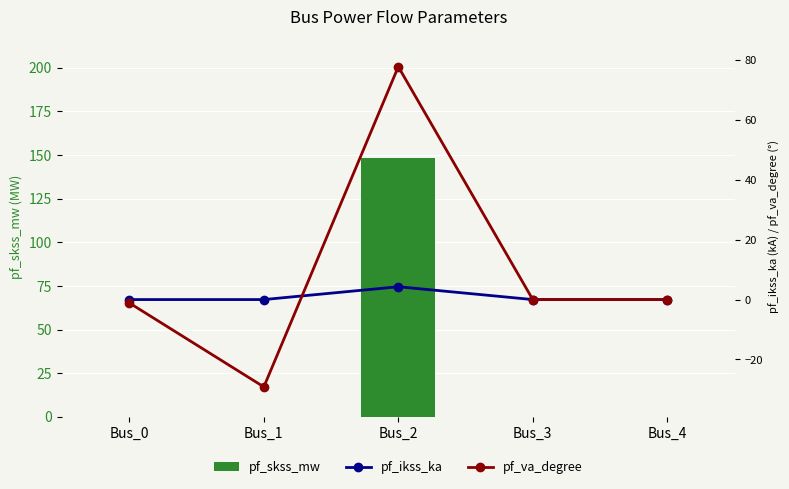

What is the sum of the pf_ikss_ka values at Bus_1 and Bus_2?

4.3